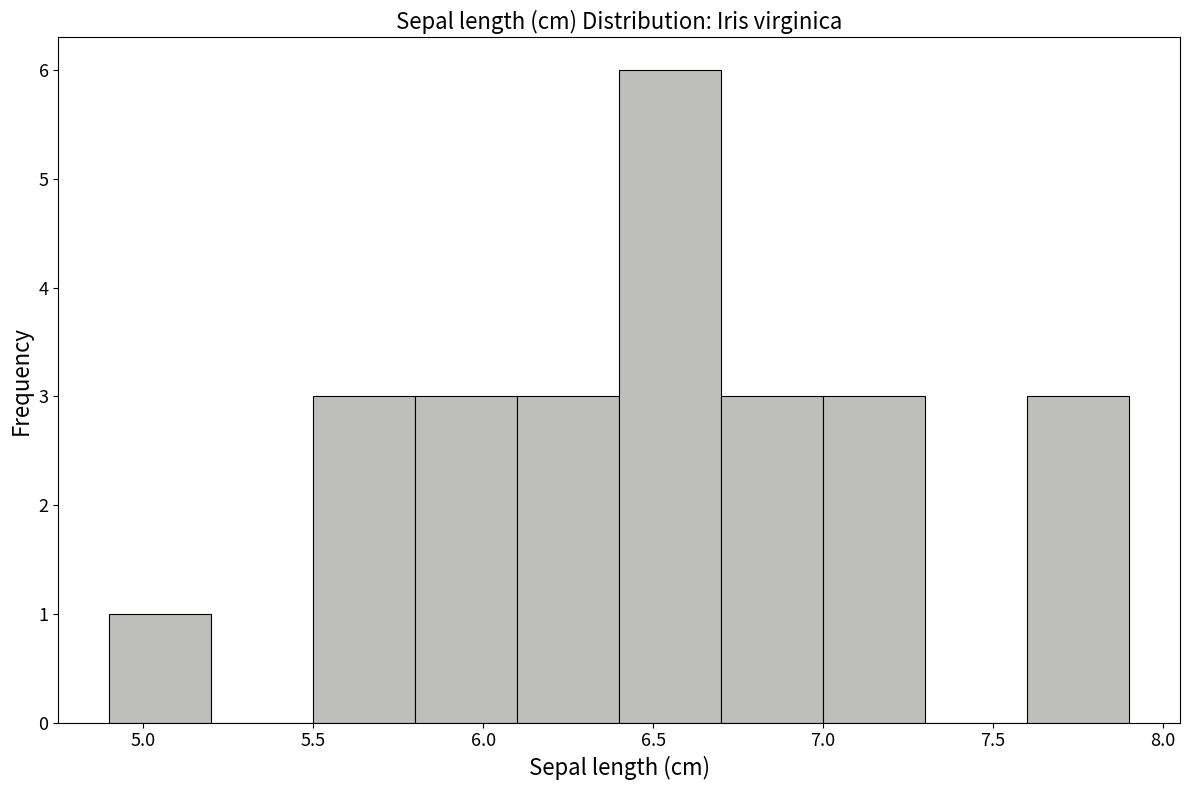

Which range on the x-axis has the tallest bar?

6.4 to 6.7